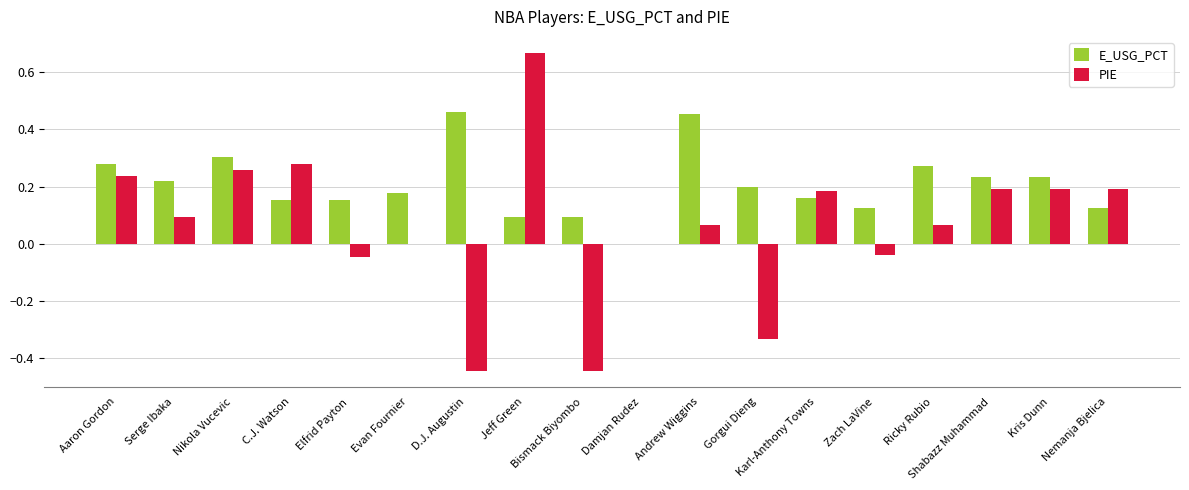

Between Ricky Rubio and Kris Dunn, which series saw the biggest shift?

PIE